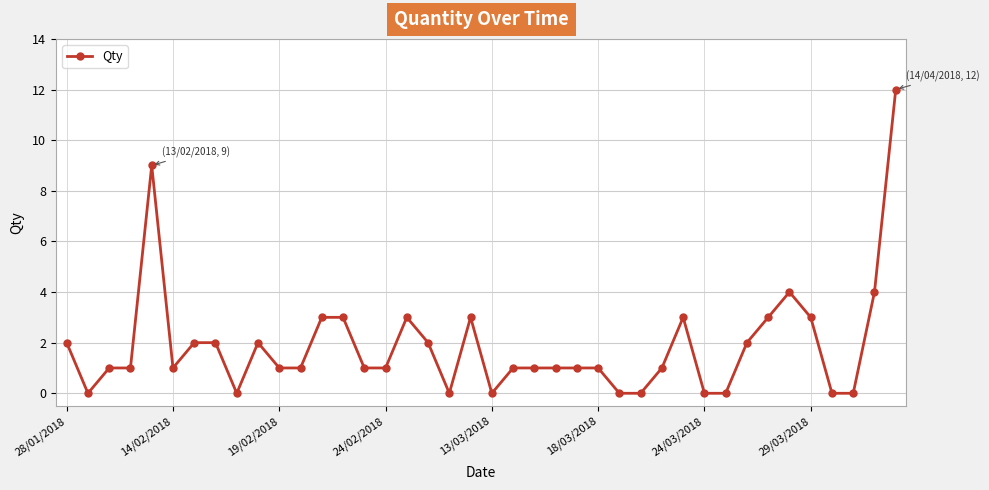

What is the value of the 11th point from the left?

1